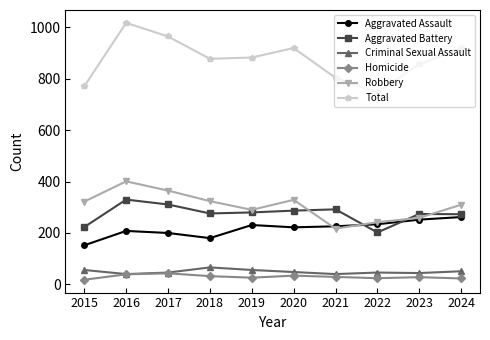

What value does the Homicide series have at 2020, to the nearest 10?

30